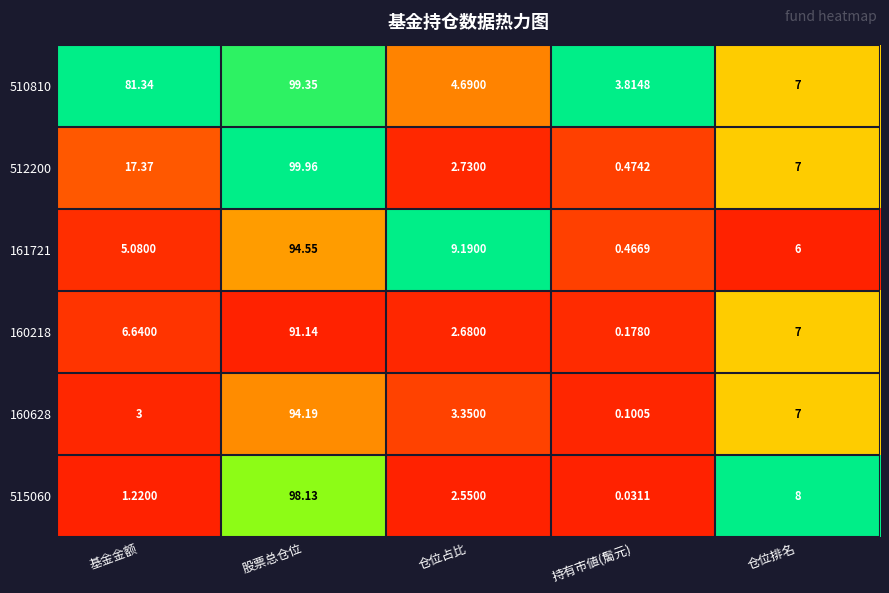

At how many categories does at least one series exceed 0?

5